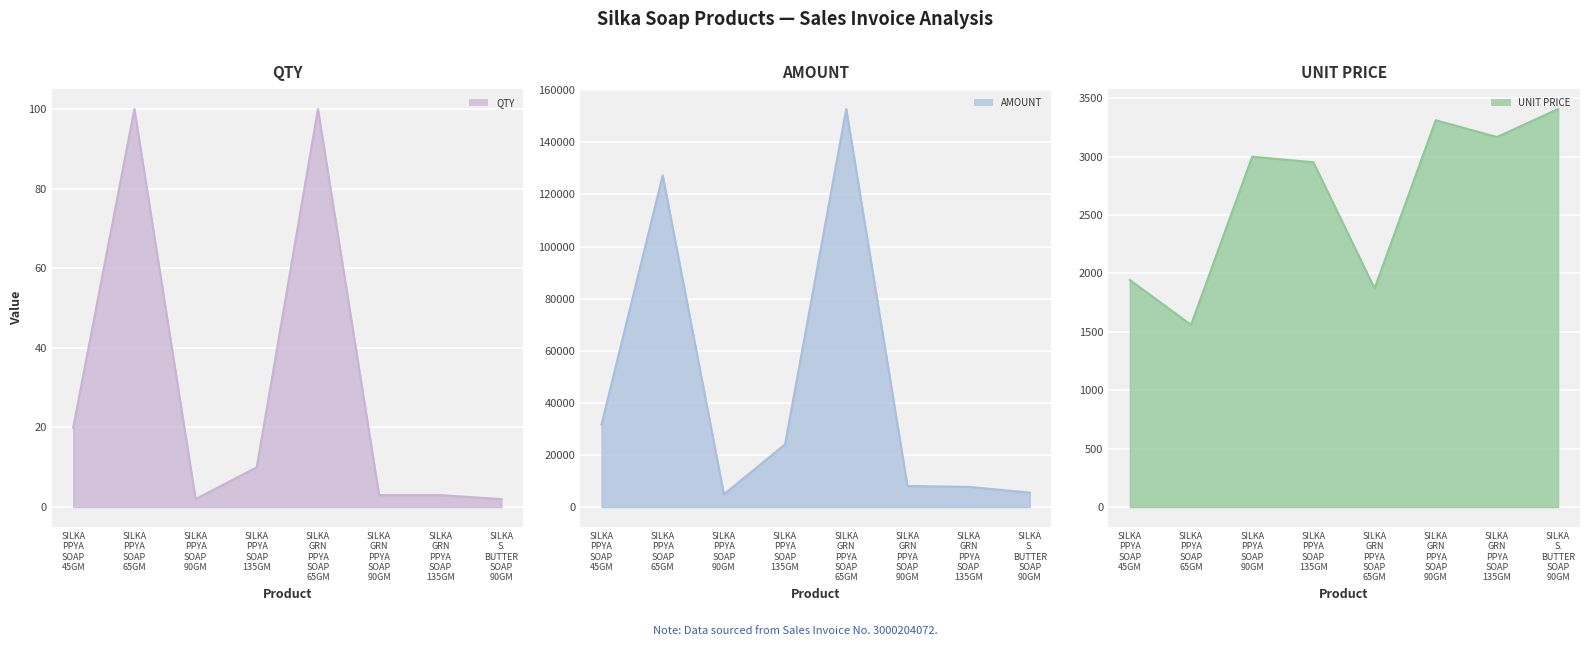

Which label corresponds to the largest value in the chart?

SILKA GRN PPYA SOAP 65GM